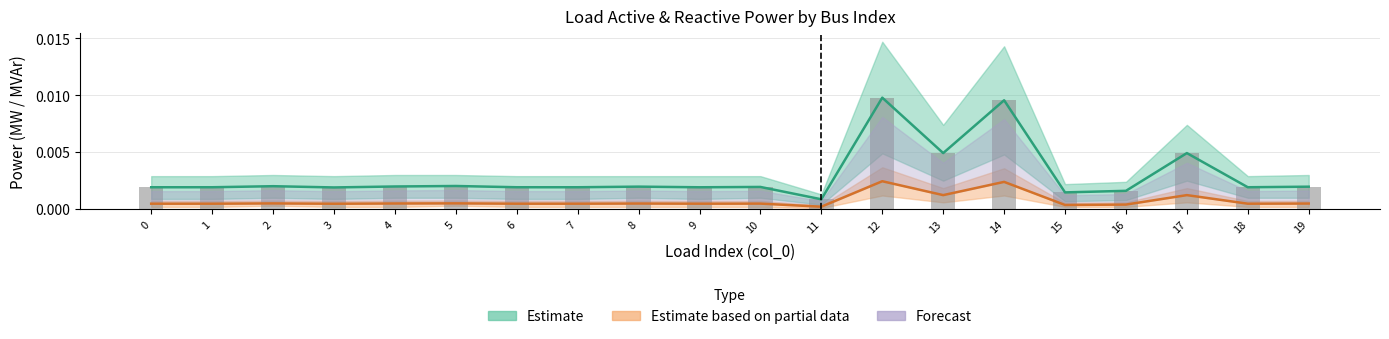

Which label corresponds to the smallest value in the chart?

11